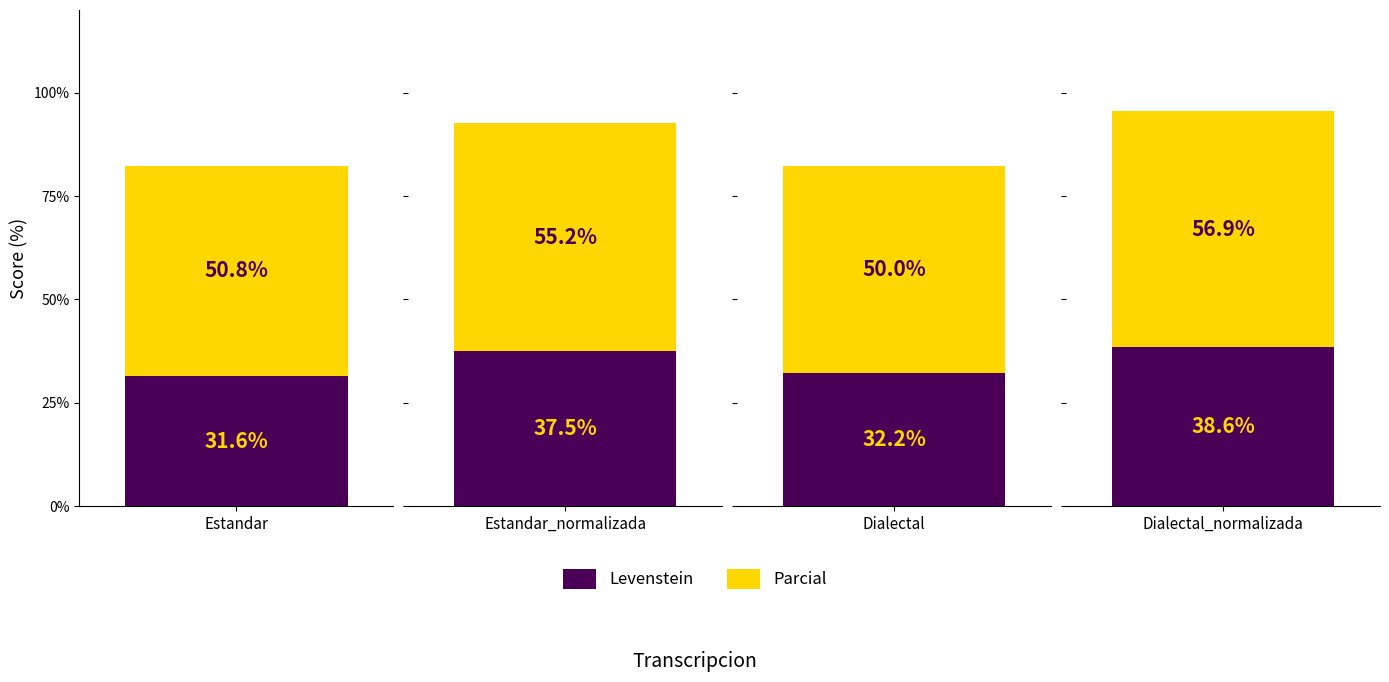

At which label does Levenstein reach its minimum?

Estandar